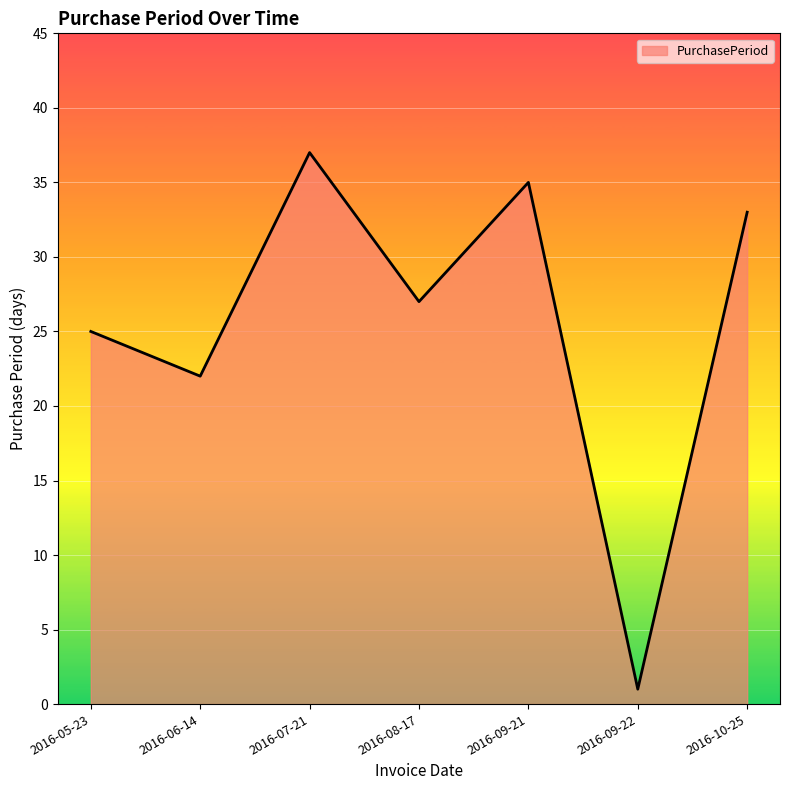

List the labels in order of value, largest first.

2016-07-21, 2016-09-21, 2016-10-25, 2016-08-17, 2016-05-23, 2016-06-14, 2016-09-22